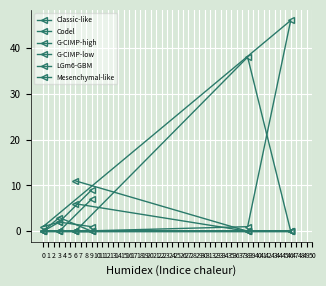

True or false: G-CIMP-low and G-CIMP-high intersect in this chart.

False